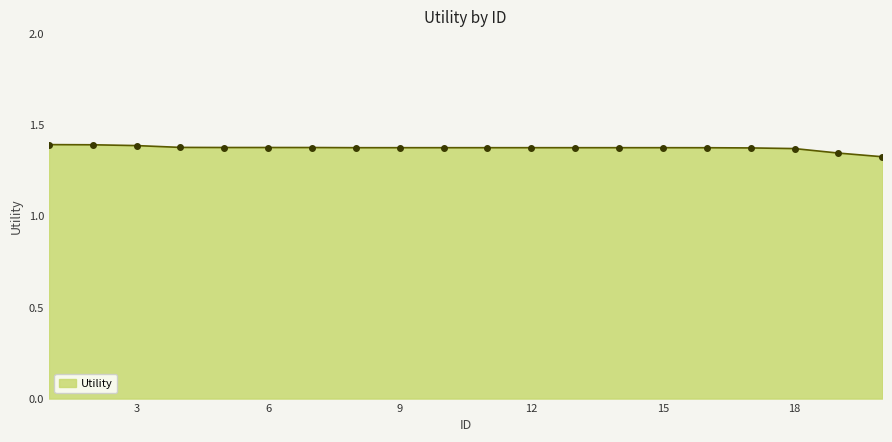

How many values are between 1 and 2?

20